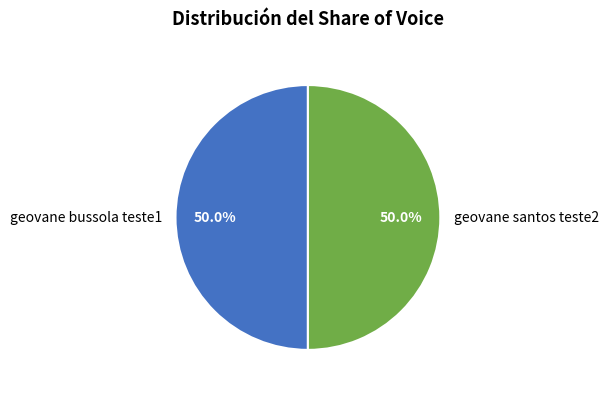

To the nearest percent, what is the average slice percentage?

50%